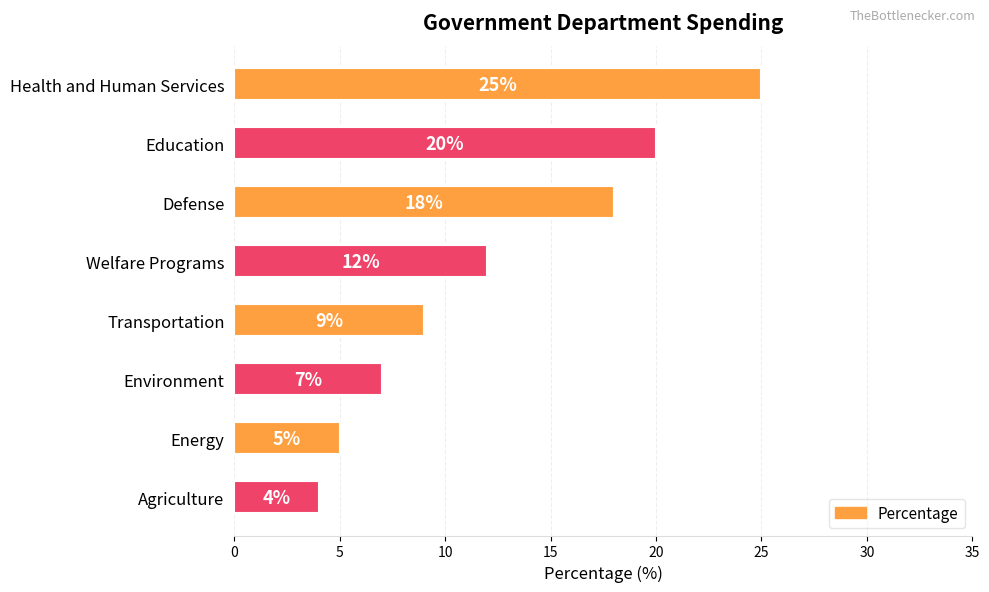

Between Agriculture and Welfare Programs, which is larger?

Welfare Programs